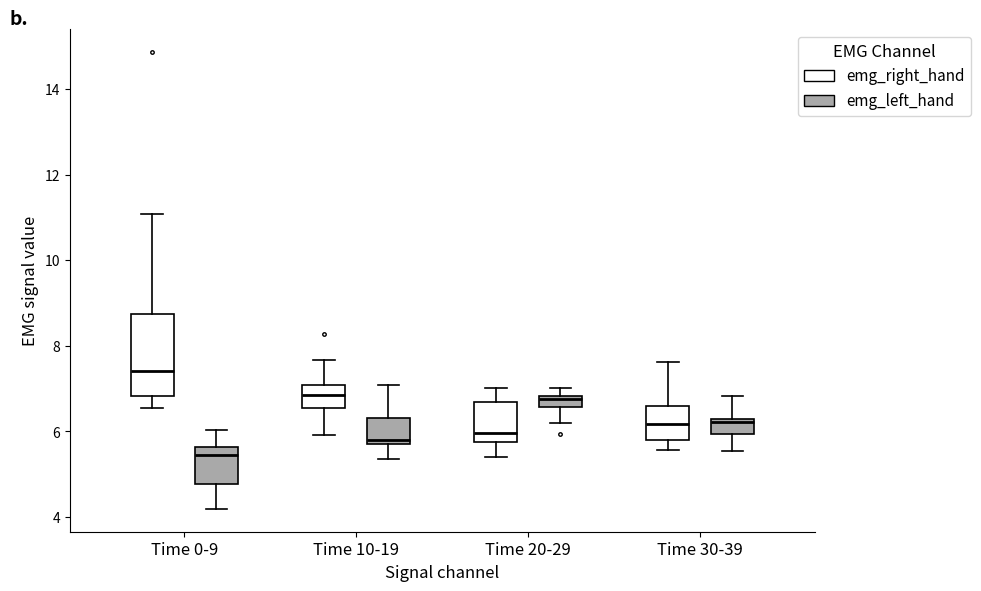

Which box is the tallest, from its lower edge to its upper edge?

Time 0-9 (emg_right_hand)